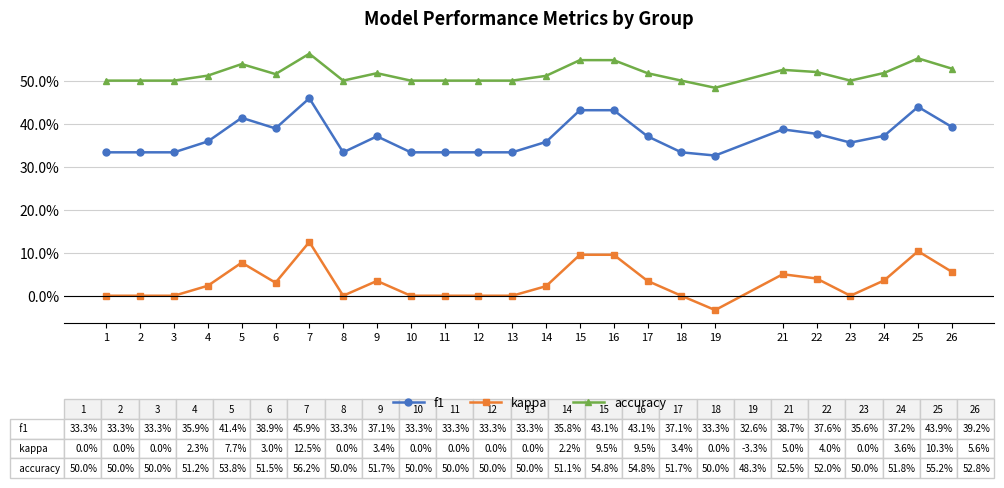

What is the difference between the maximum and minimum values in the f1 series?

0.1